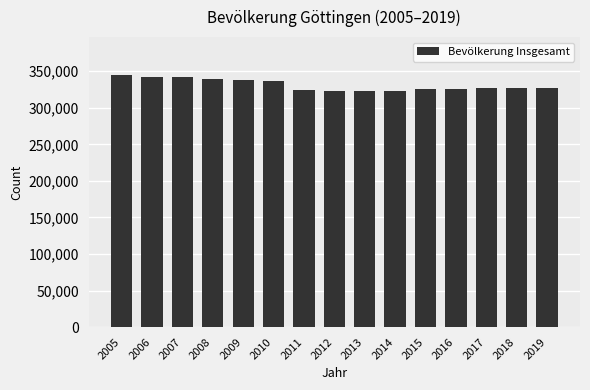

What is the change in value from 2008 to 2017?

-12433